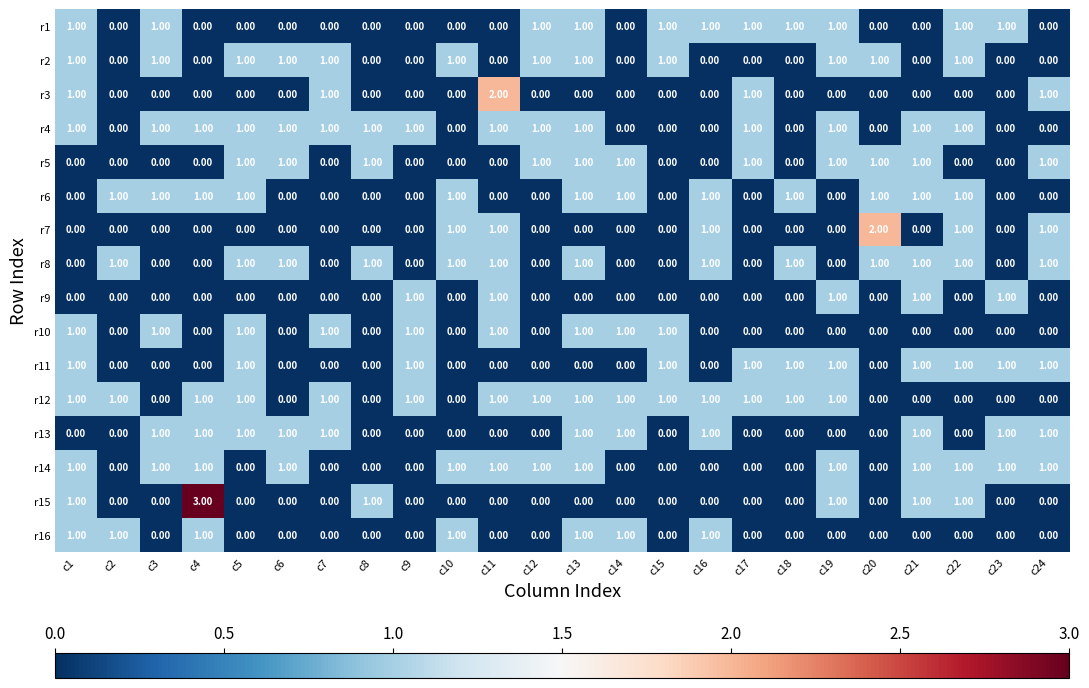

At which category is the sum across all series the highest?

c13